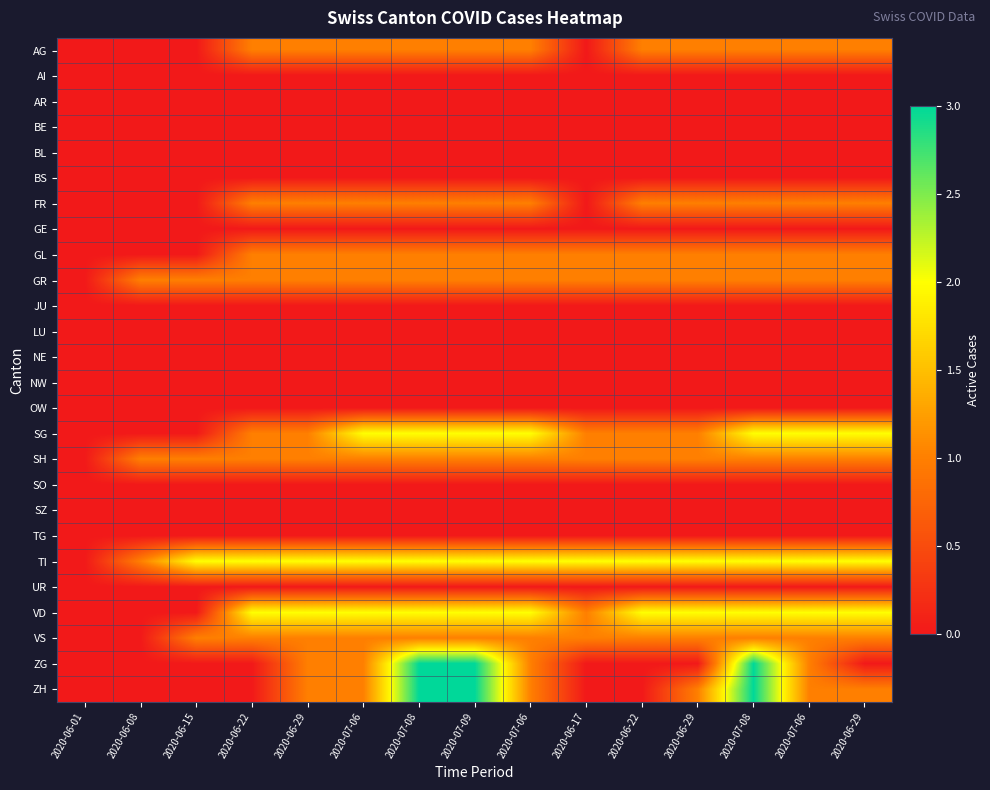

Rank the series by their maximum value, from highest to lowest.

ZG, ZH, SG, TI, VD, AG, FR, GL, GR, SH, VS, AI, AR, BE, BL, BS, GE, JU, LU, NE, NW, OW, SO, SZ, TG, UR